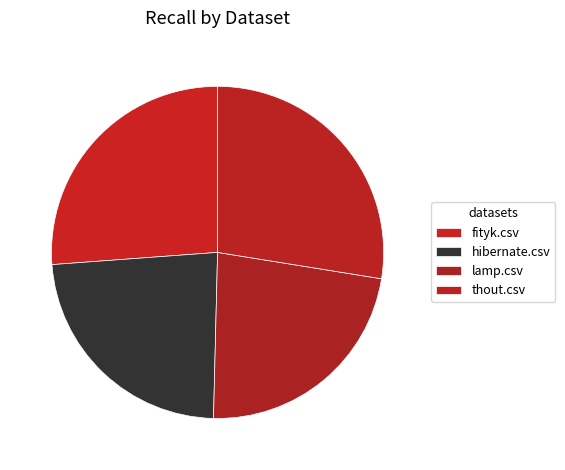

Does hibernate.csv account for over 50% of the chart?

No